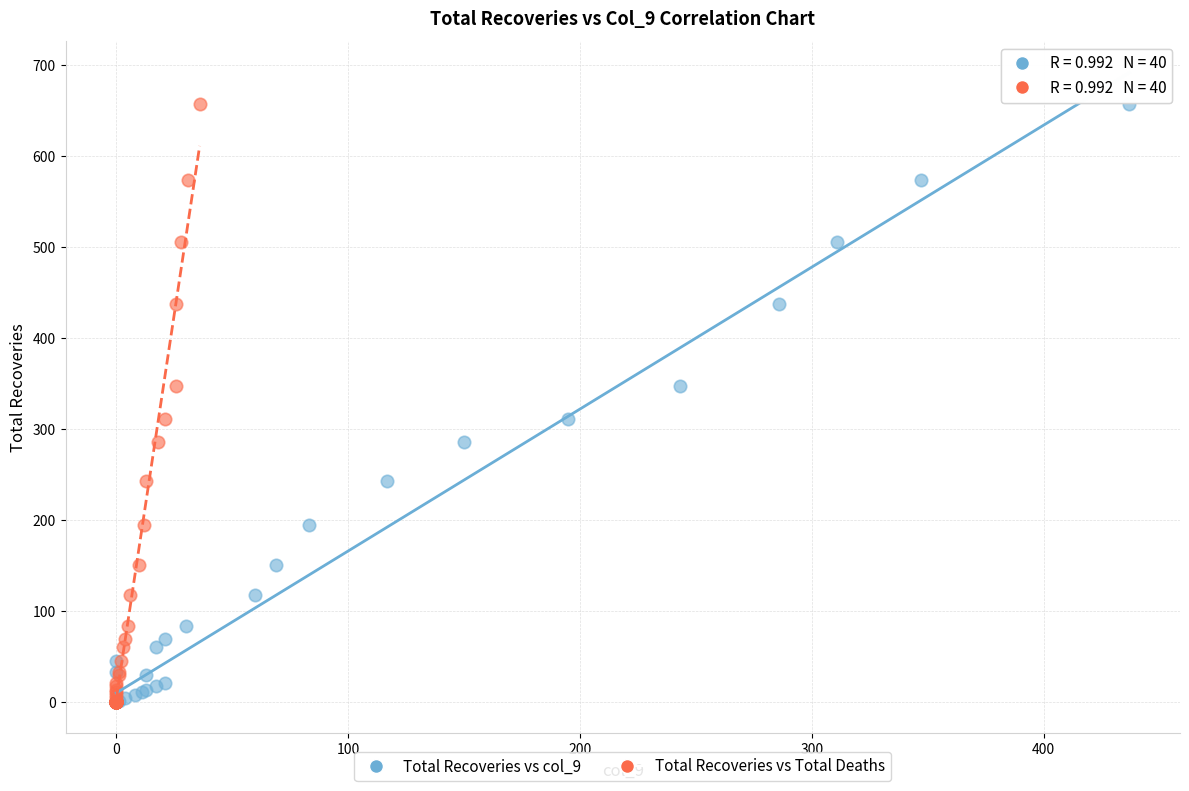

What are all the series names shown in the legend?

Total Recoveries vs col_9, Total Recoveries vs Total Deaths